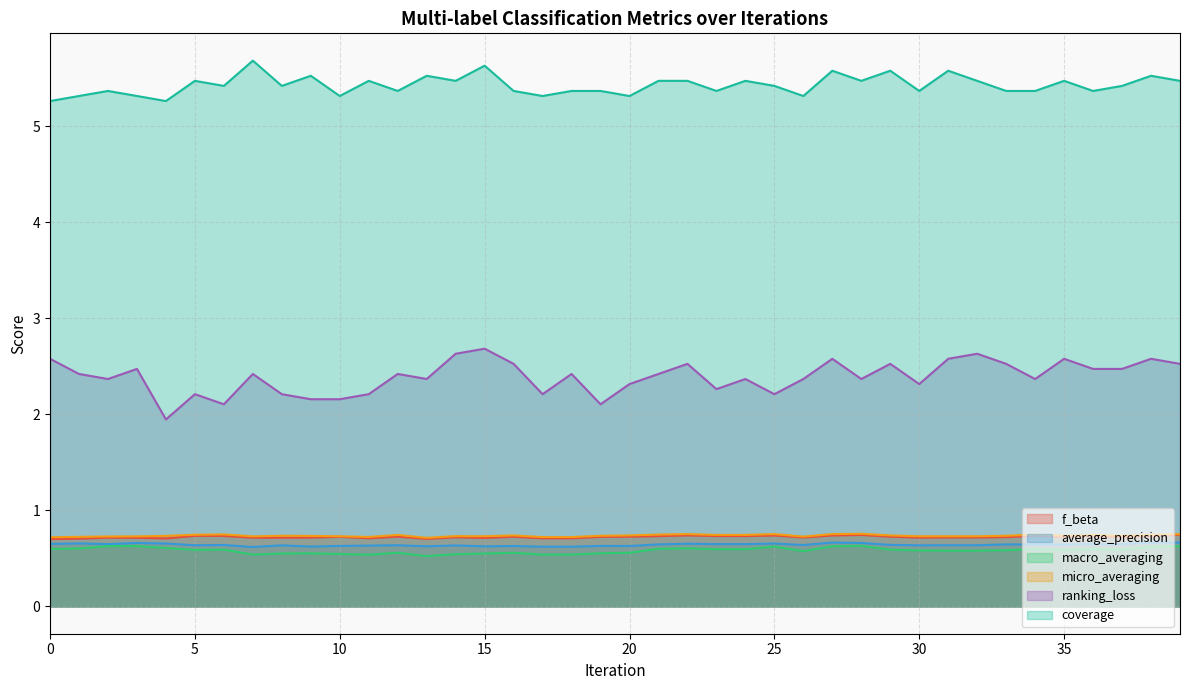

Count the macro_averaging values in the range 0 to 1.

40